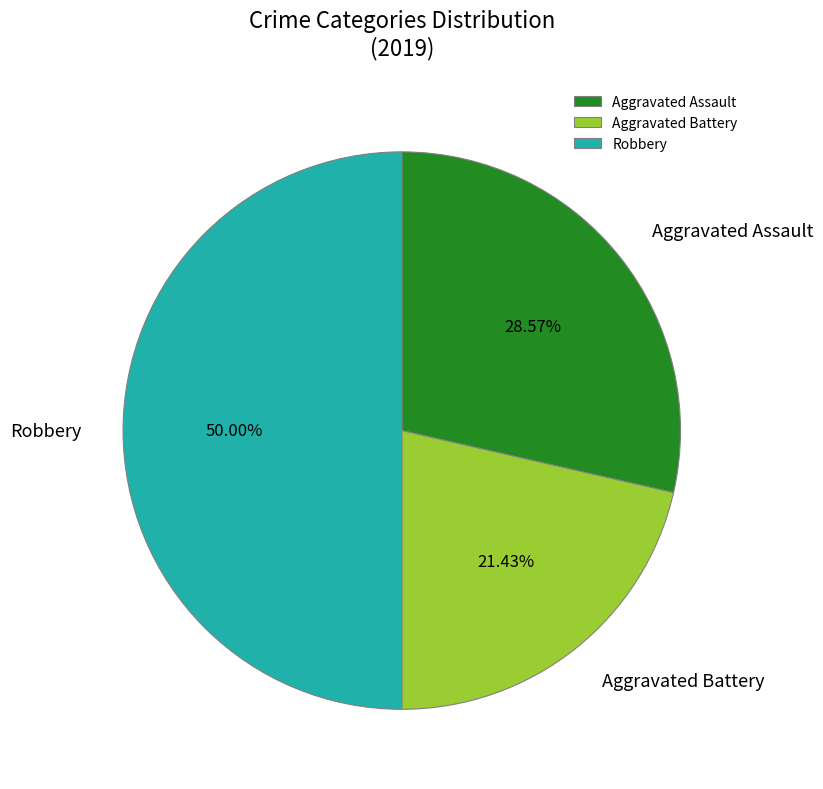

What is the largest slice in the pie chart?

Robbery